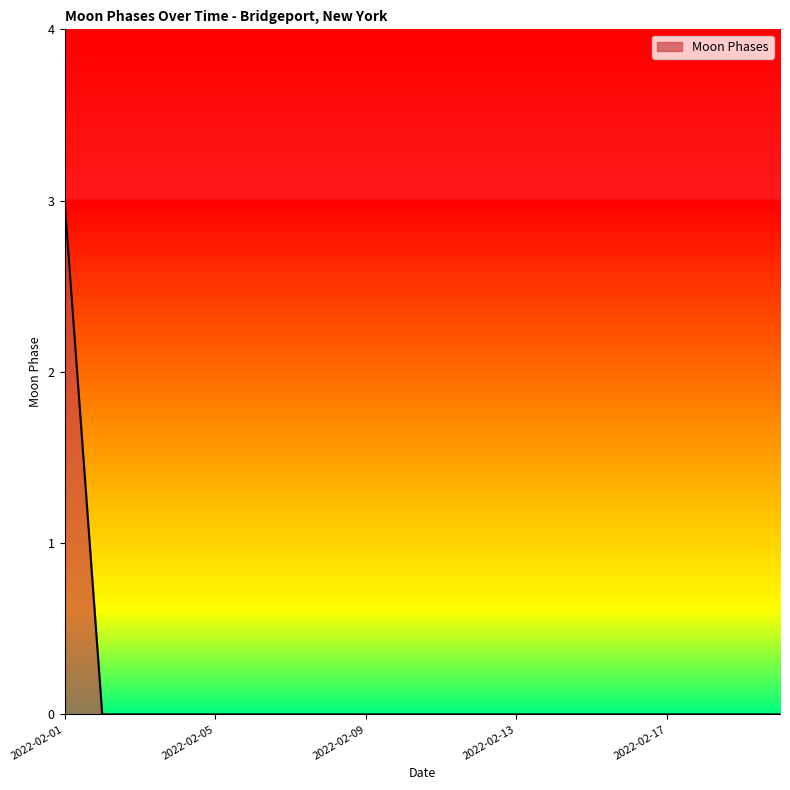

How many lines are shown in the chart?

1